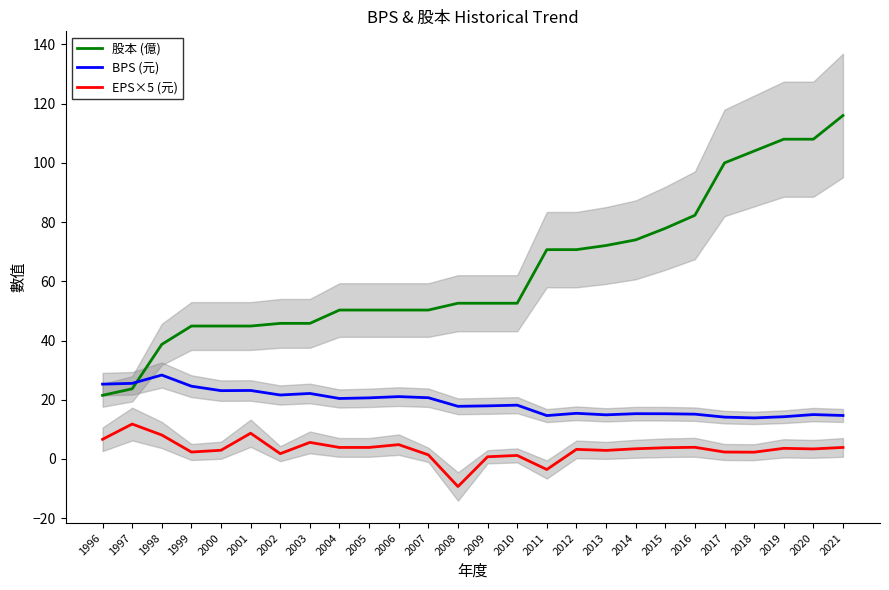

How many values in the BPS (元) series are below 18?

13